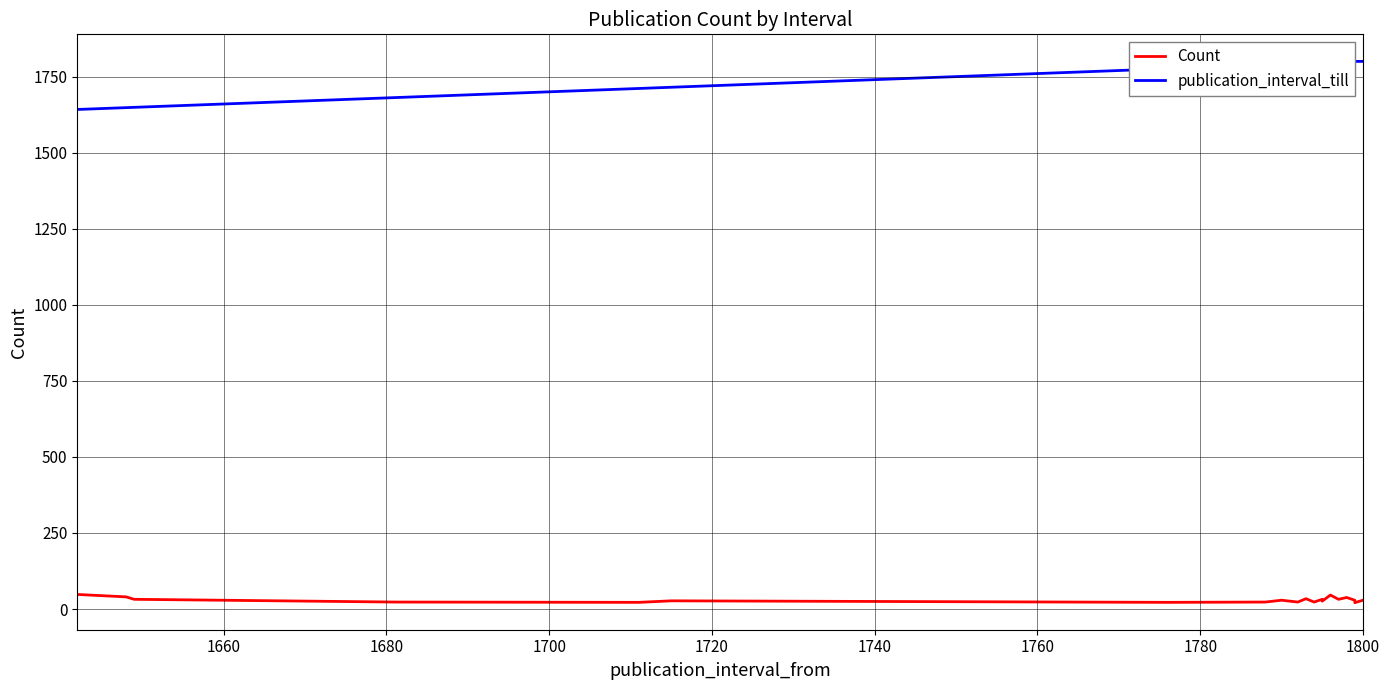

The Count series shows 55 at 15. True or false?

False